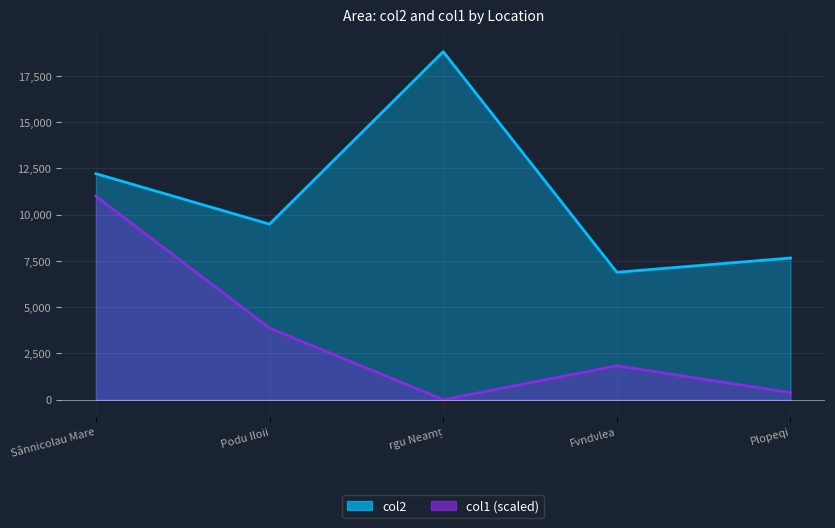

List the labels in order of value, largest first.

rgu Neamț, Sânnicolau Mare, Podu Iloii, Plopeqi, Fvndvlea